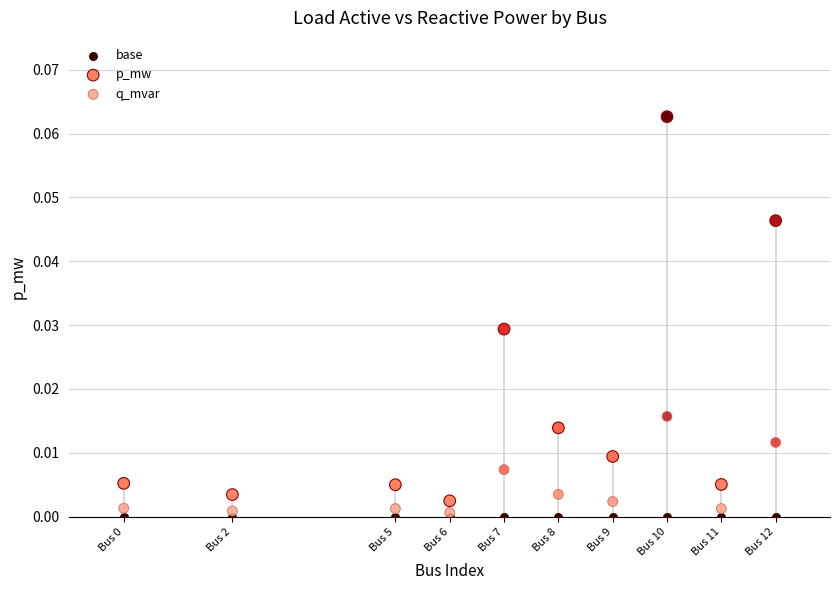

Which series contains the lowest Y value?

base